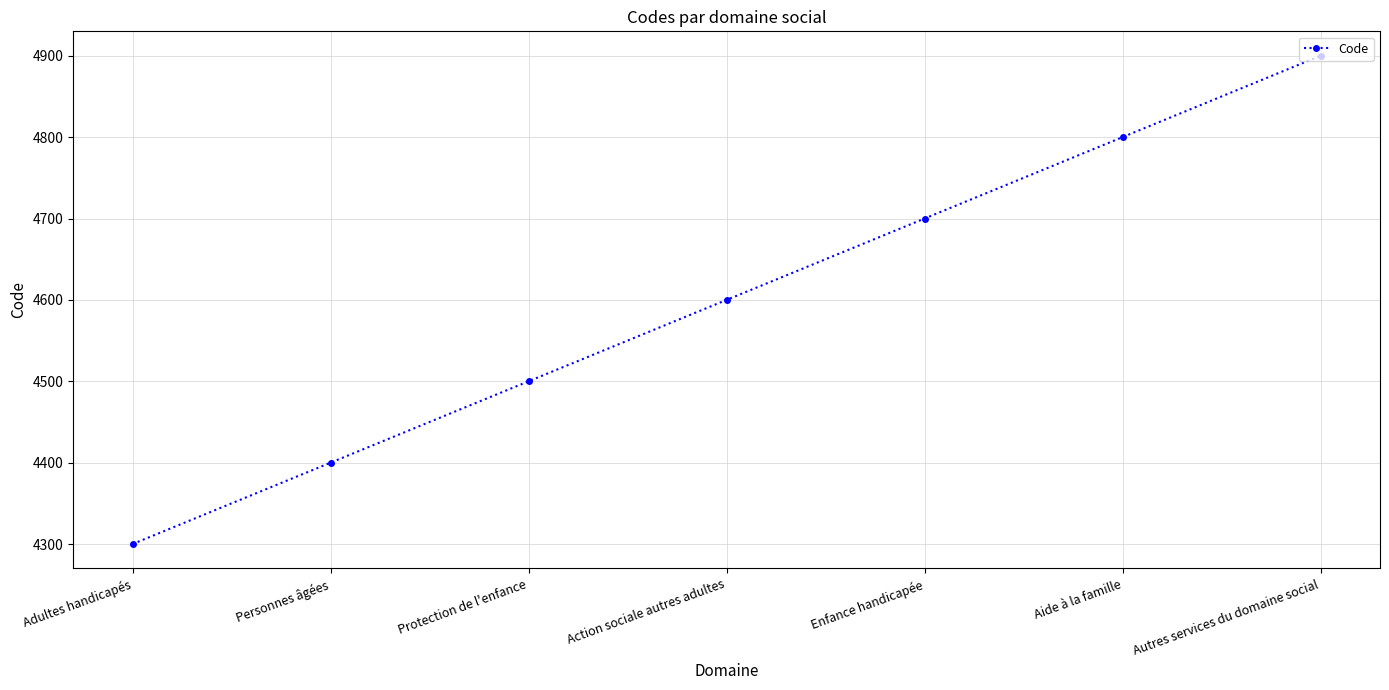

How many data points are less than 4600?

3